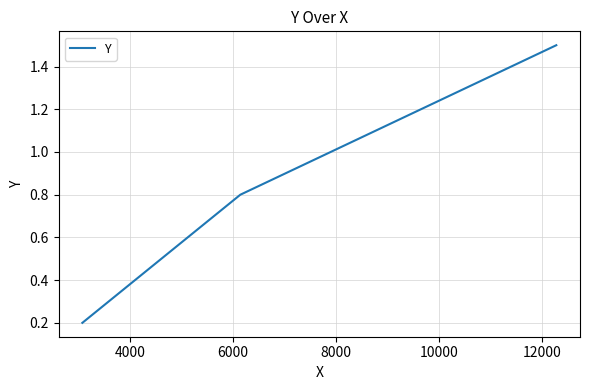

What is the sum of all values?

2.5